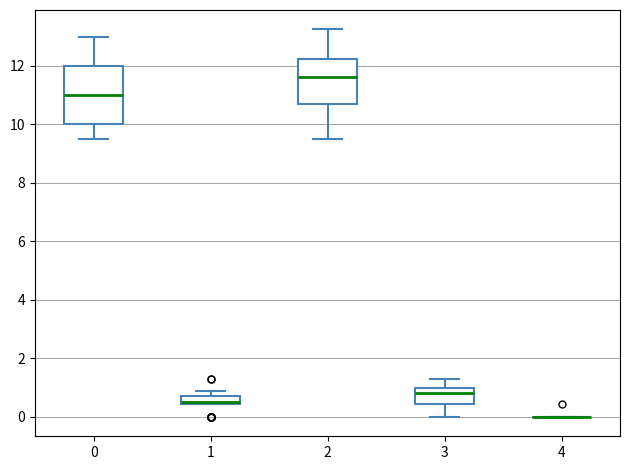

Which box is the tallest, from its lower edge to its upper edge?

0